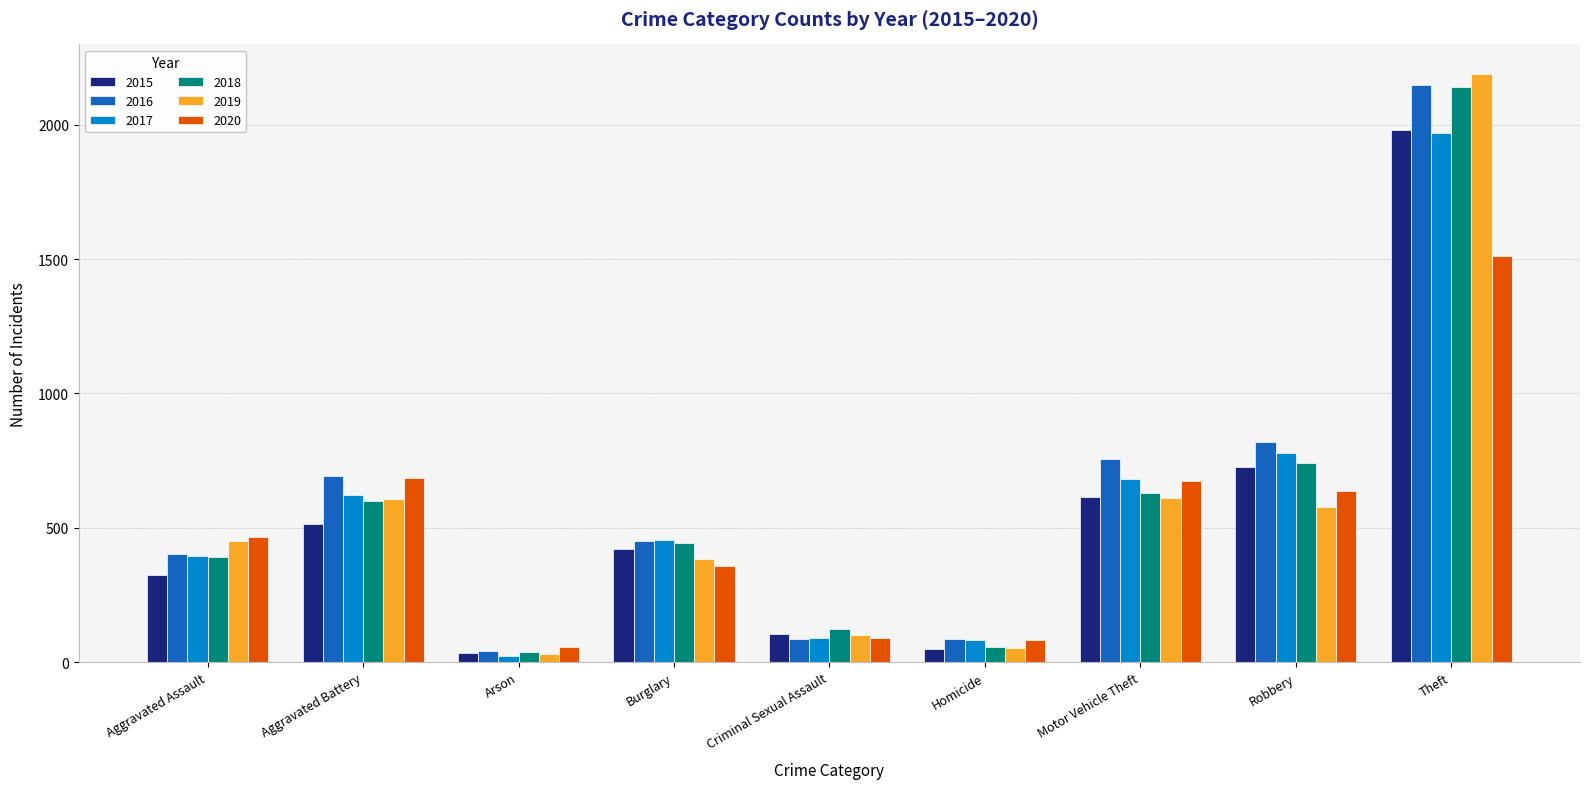

What is the minimum value shown in the chart?

23